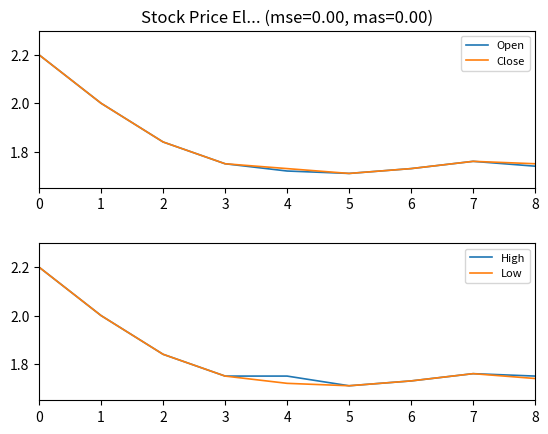

Where is Close nearest to the value 1?

5